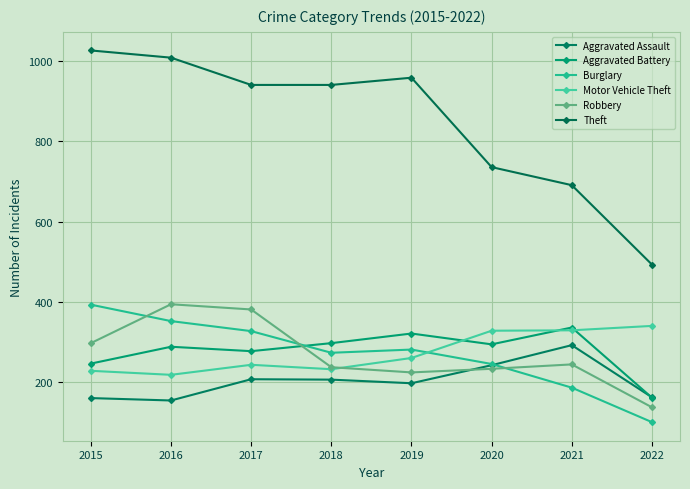

What is the minimum value shown in the chart?

100